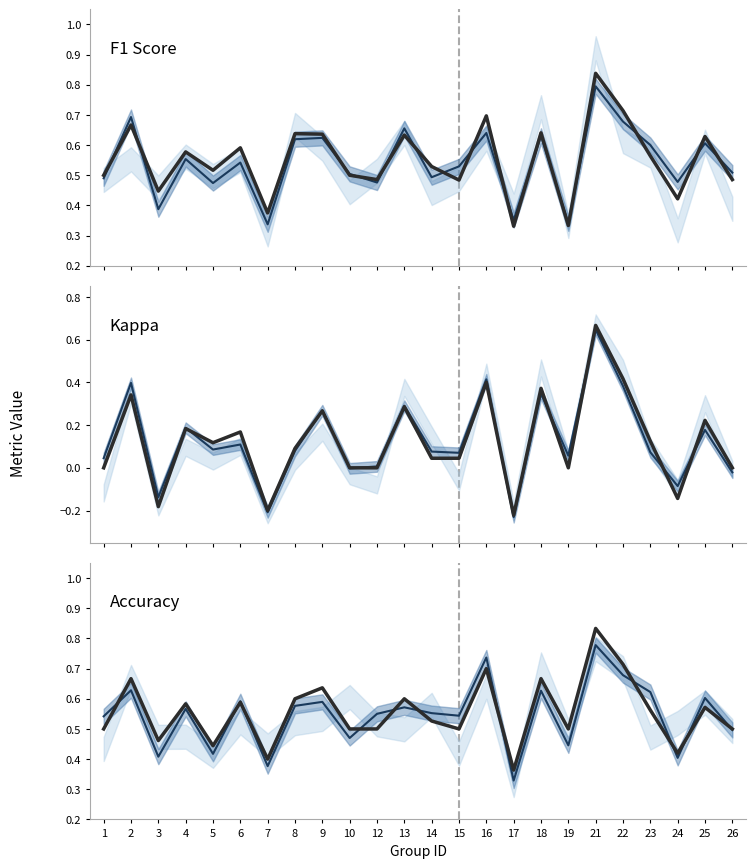

What is the difference between the maximum and minimum values in the kappa_upper series?

0.9